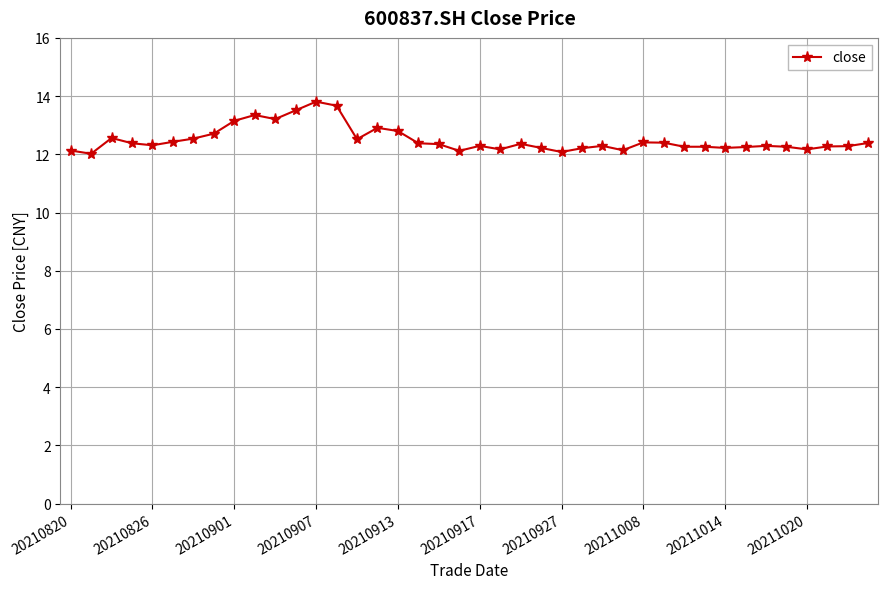

What is the value of the 15th point from the left?

12.5